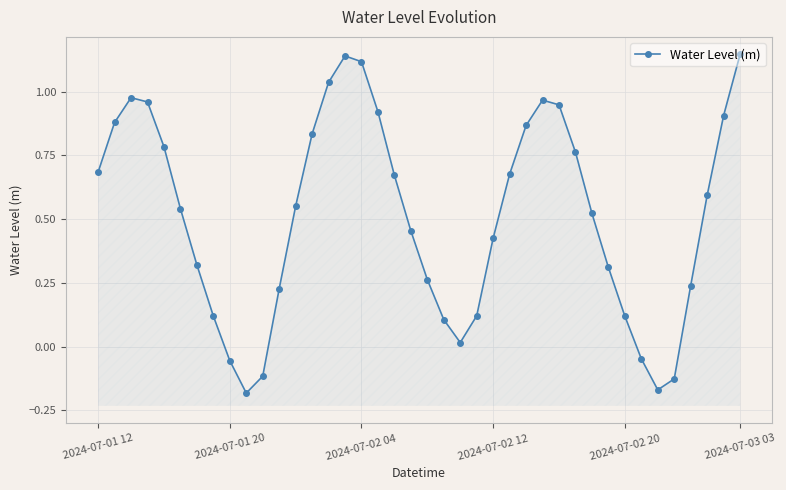

How many values are below 0?

6